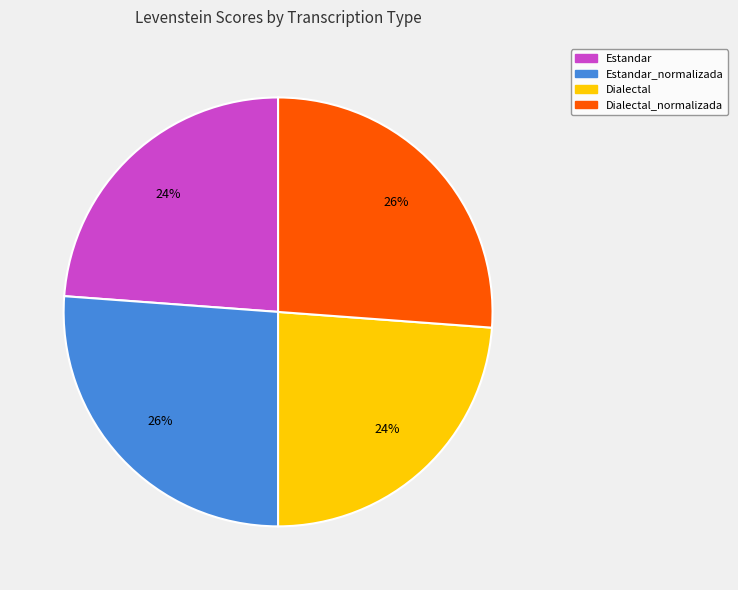

Is there a majority slice in this chart?

No